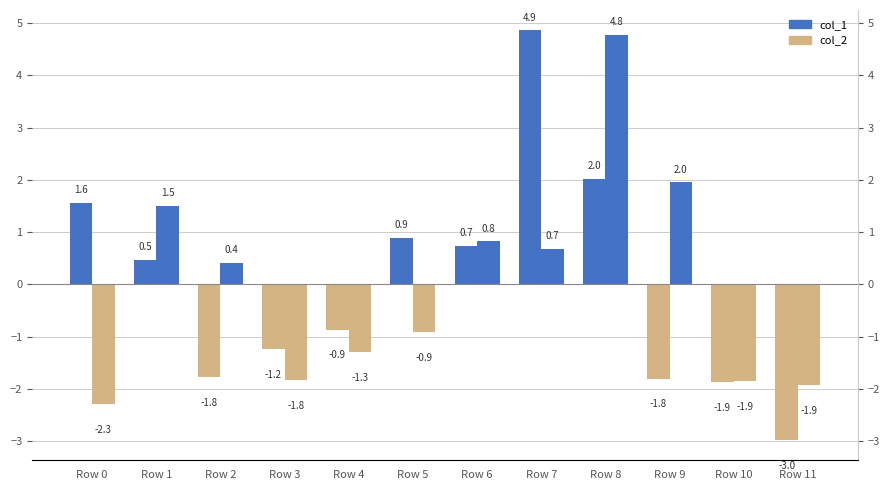

At Row 0, list the series in order from largest to smallest.

col_1, col_2